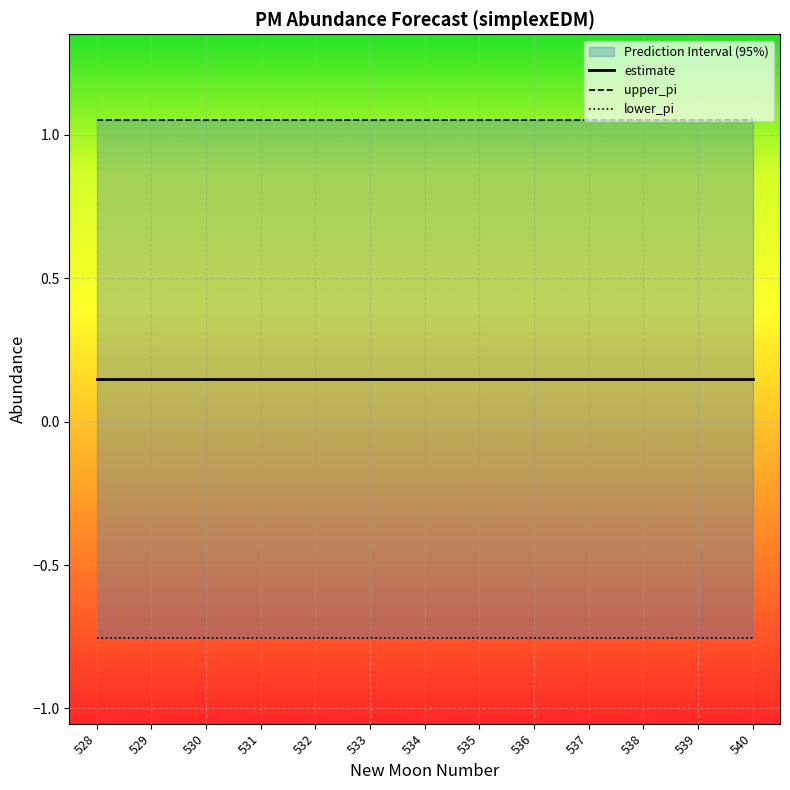

What is the value of the lower_pi point at the 10th from the left?

-0.8